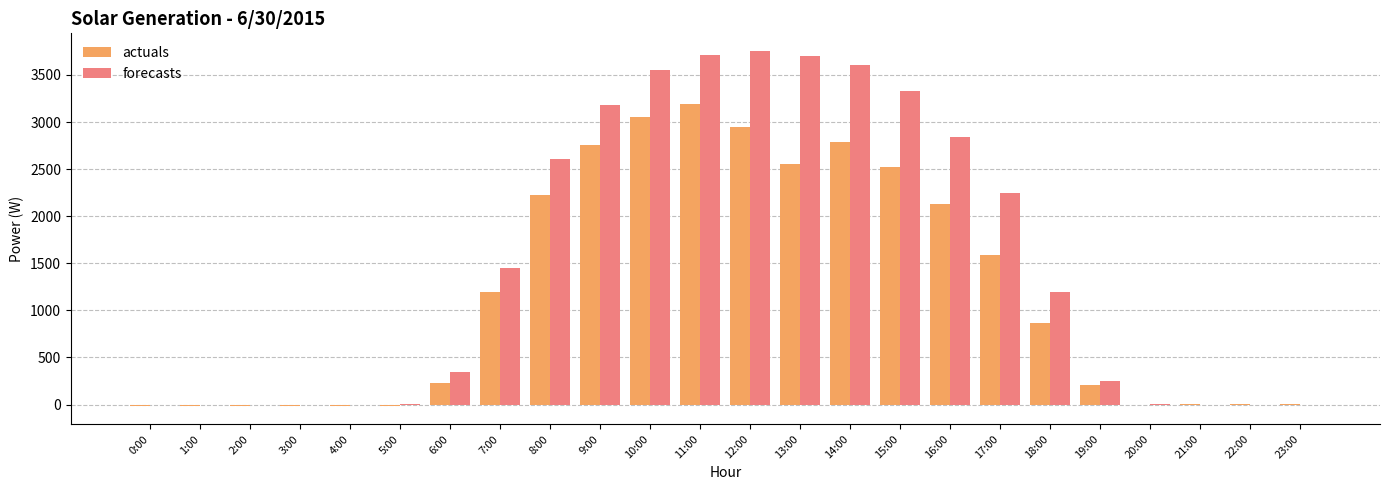

True or false: actuals has a value of 203.3 at 19:00.

True